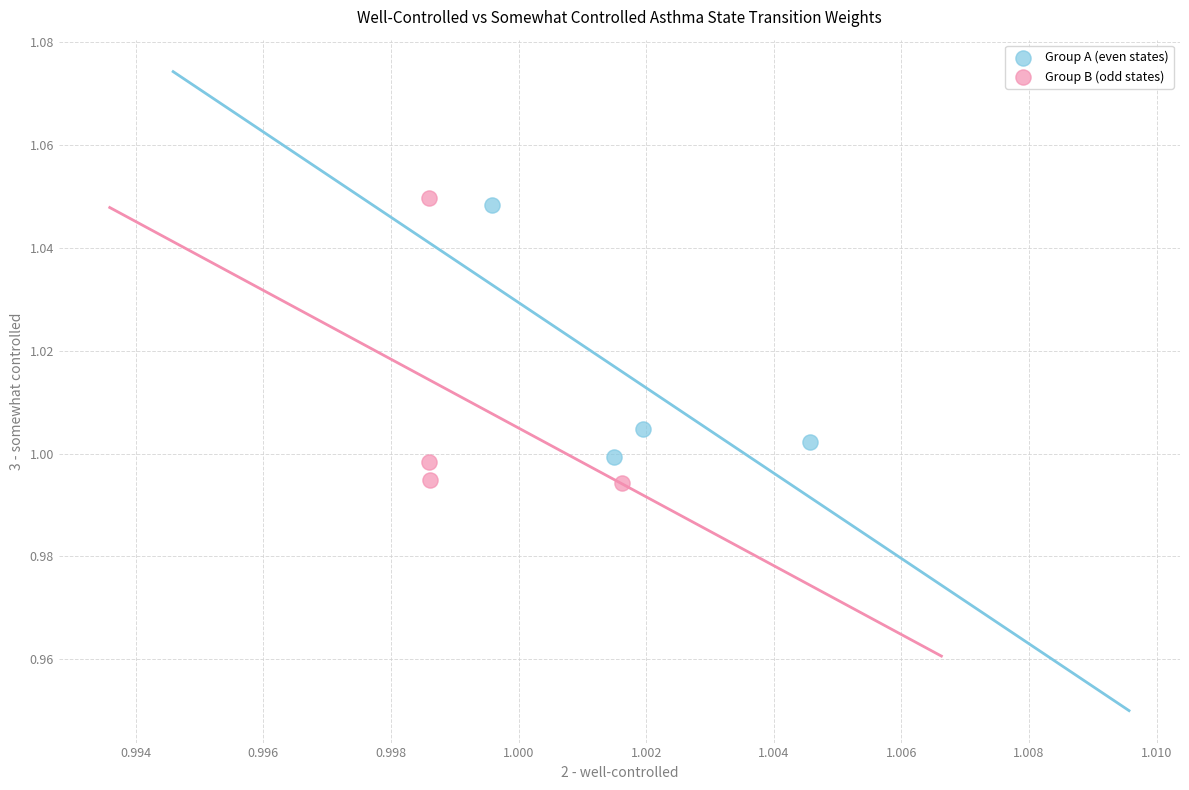

What are all the series names shown in the legend?

Group A (even states), Group B (odd states)